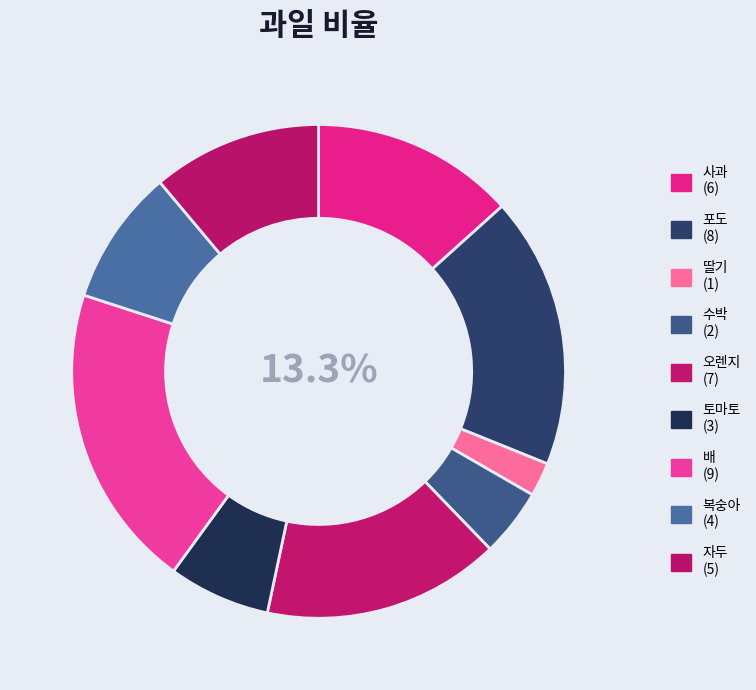

To the nearest percent, what is the average slice percentage?

11%